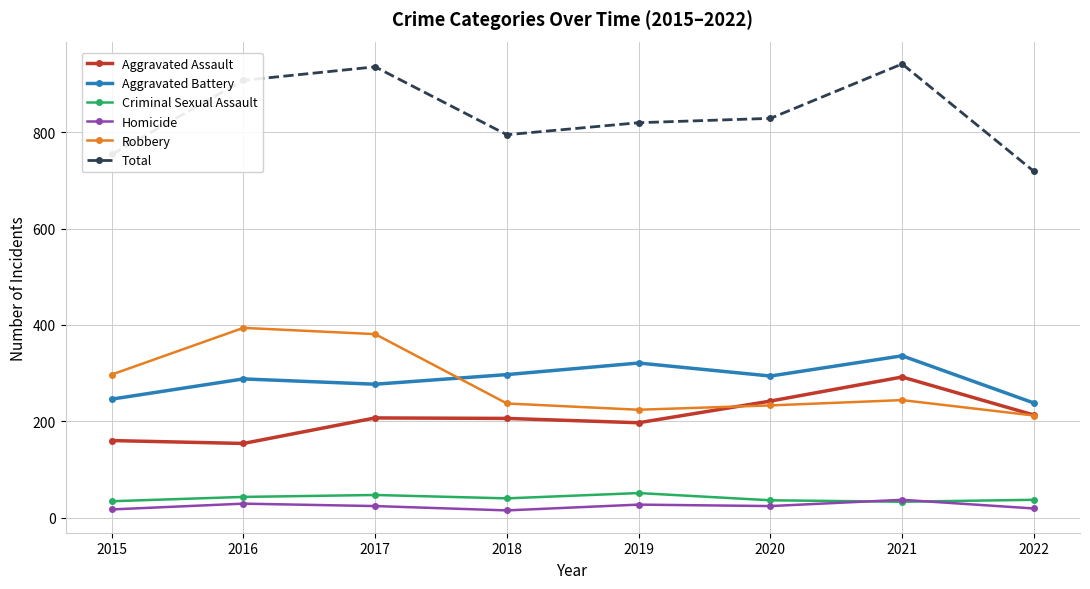

At 2016, list the series in order from smallest to largest.

Homicide, Criminal Sexual Assault, Aggravated Assault, Aggravated Battery, Robbery, Total